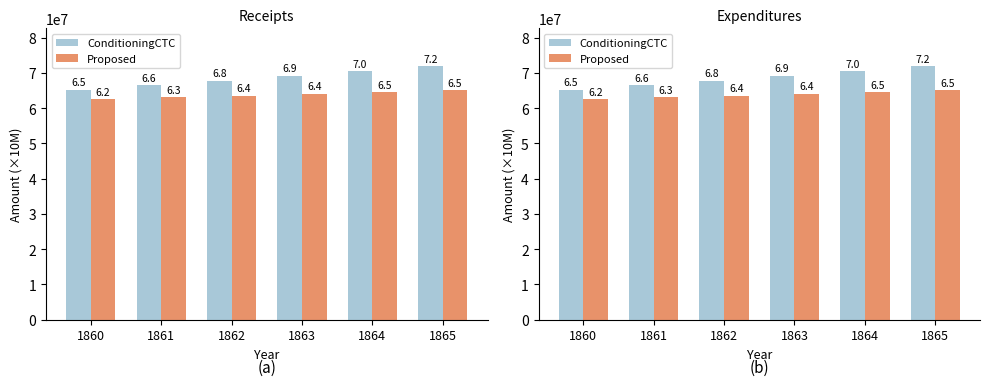

How many values in the Proposed series exceed 64048998?

3